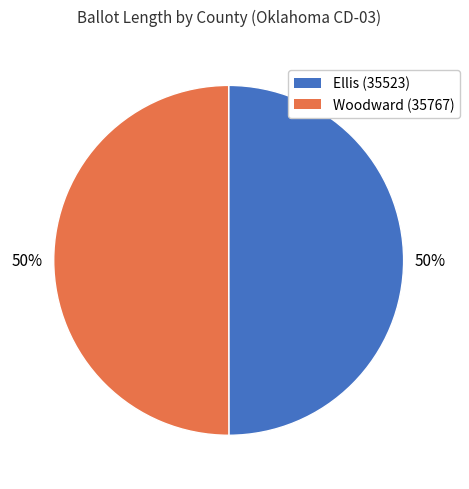

Approximately how many times larger is the value at Ellis (35523) compared to Woodward (35767)?

1.0